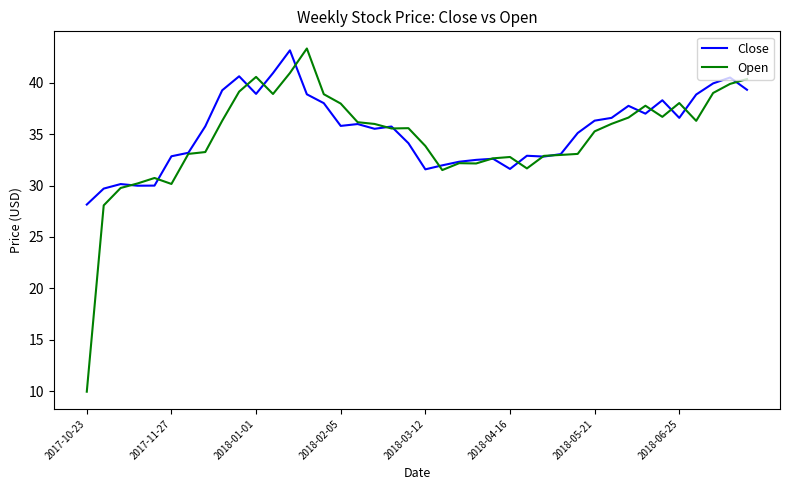

Which series has the widest spread of values?

Open